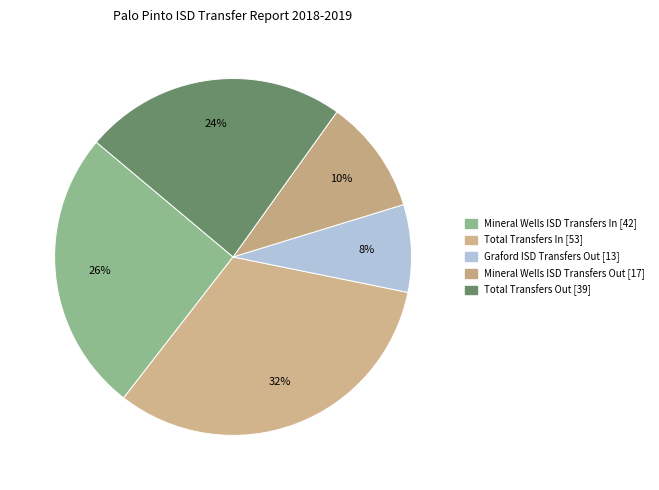

How many slices are in this pie chart?

5